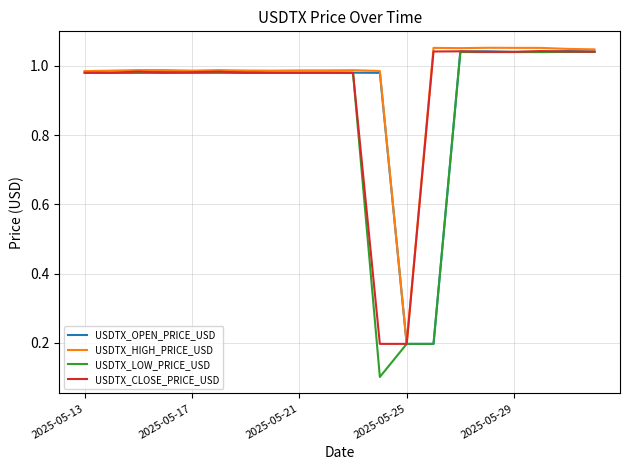

Which series has the largest range (max minus min)?

USDTX_LOW_PRICE_USD